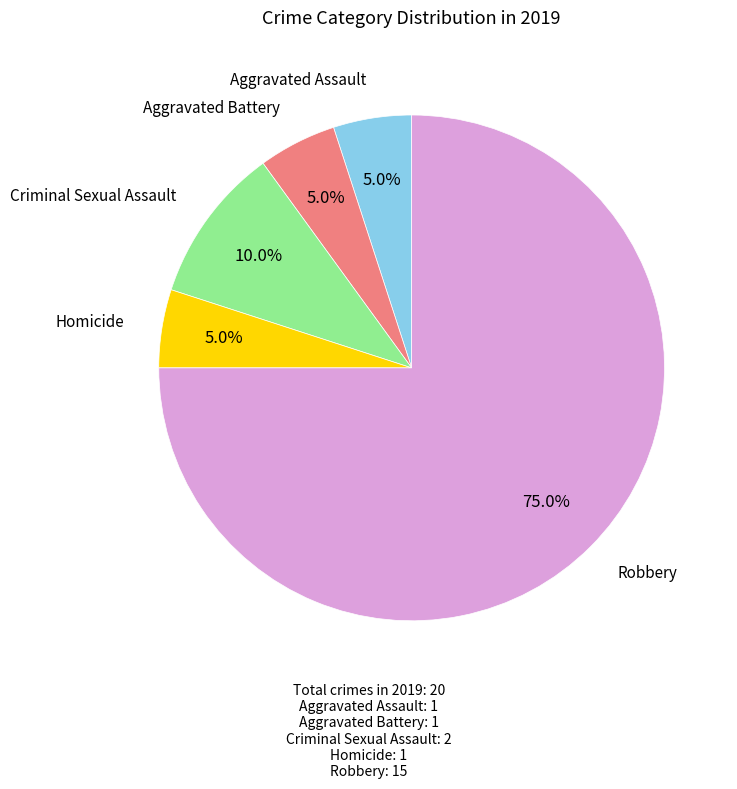

Does any single category account for the majority?

Yes